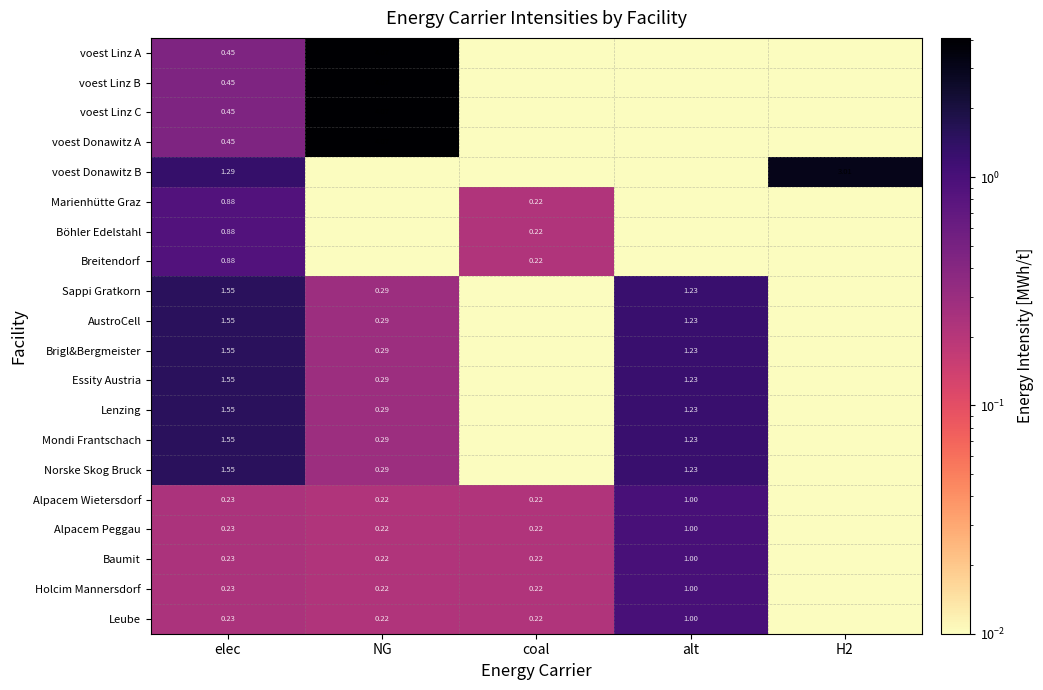

The value of Brigl&Bergmeister at alt is 0.4. True or false?

False